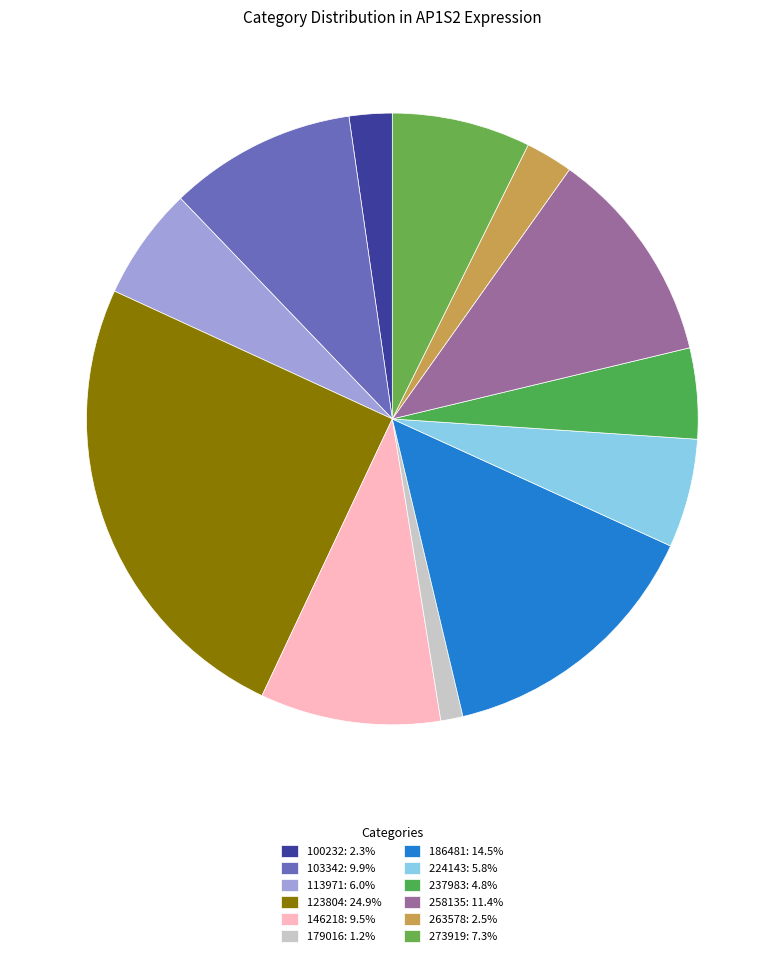

To the nearest percent, what is the combined percentage of 263578 and 100232?

5%